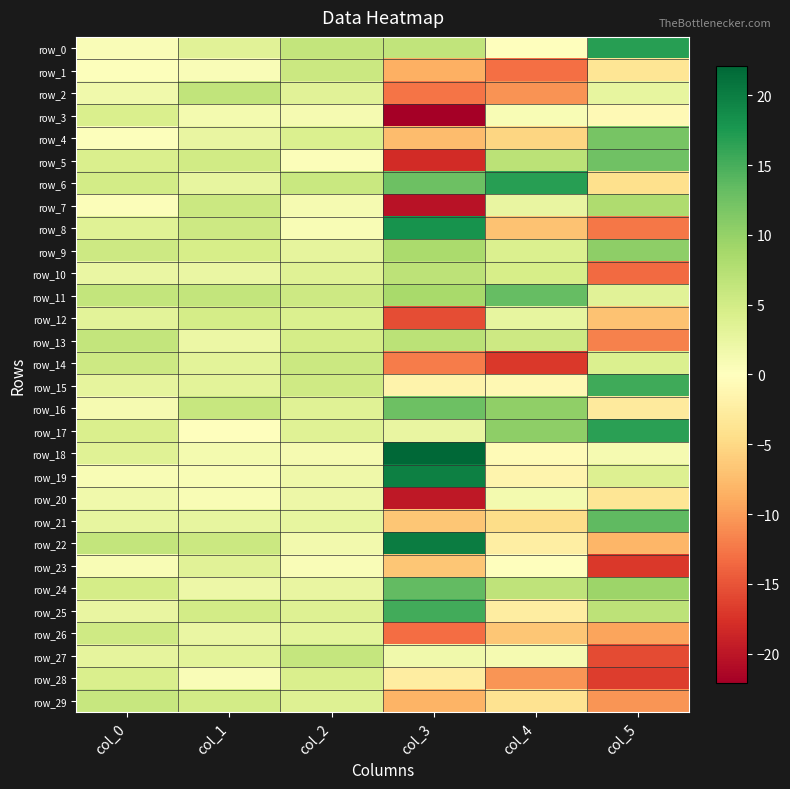

At how many categories does at least one series exceed 21?

1